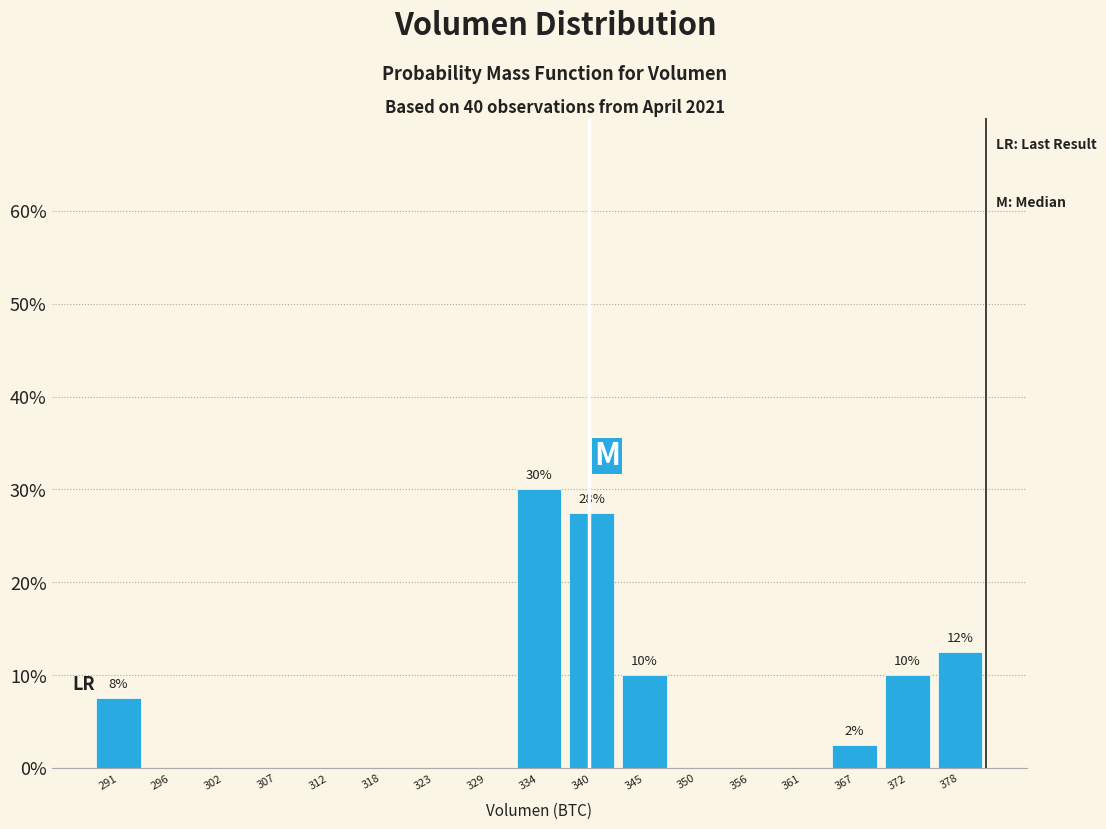

Over which range of the x-axis is the bar tallest?

331 to 337